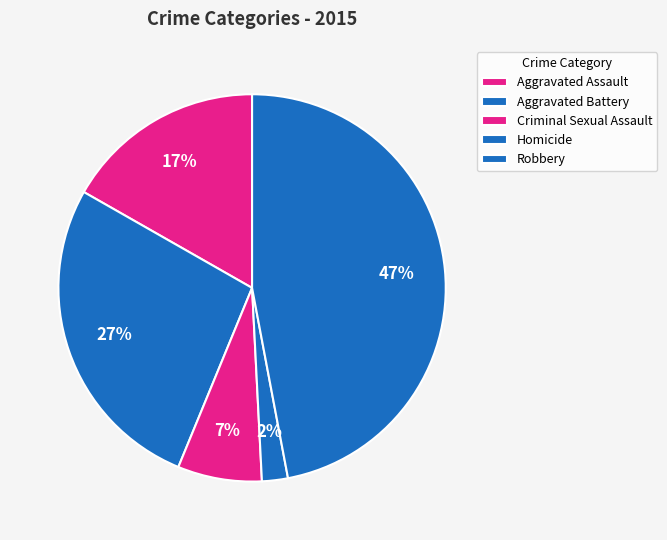

To the nearest percent, what is the difference between the largest and smallest slice percentages?

45%